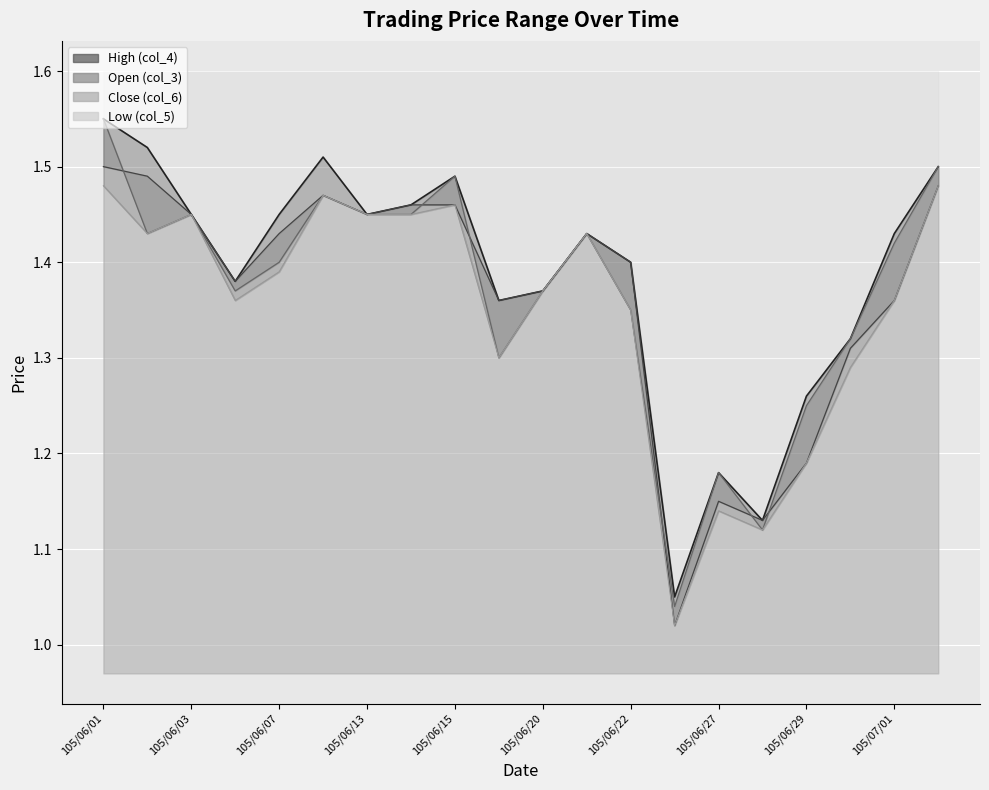

True or false: Low (col_5) has a value of 1.3 at 105/06/30.

True